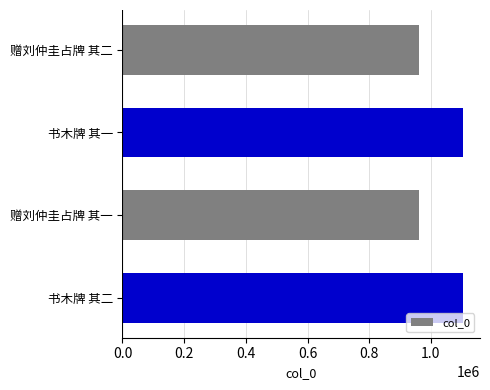

Approximately how many times larger is the value at 赠刘仲圭占牌 其一 compared to 赠刘仲圭占牌 其二?

1.0